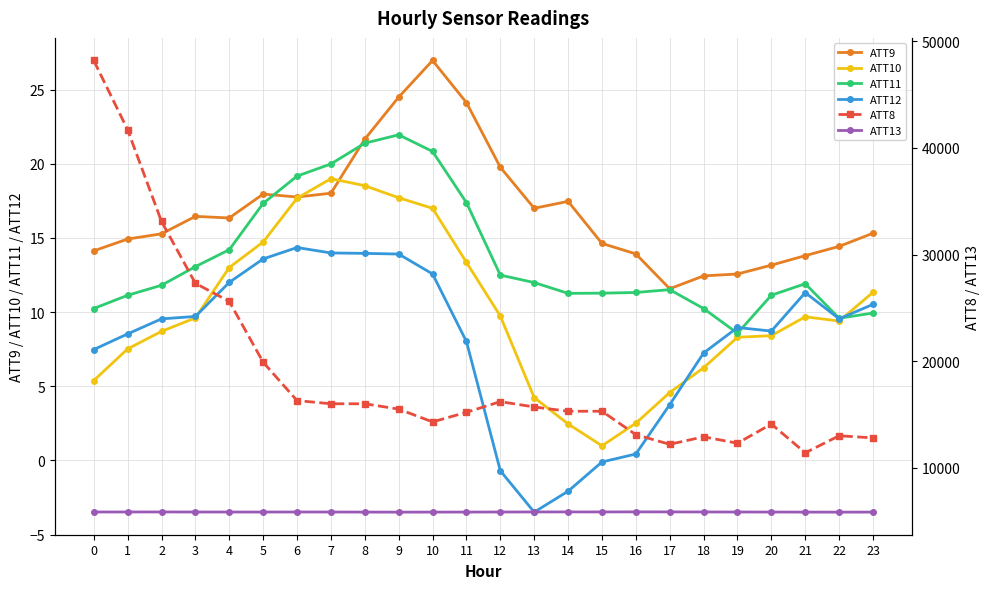

The value of ATT9 at 4 is 10.0. True or false?

False